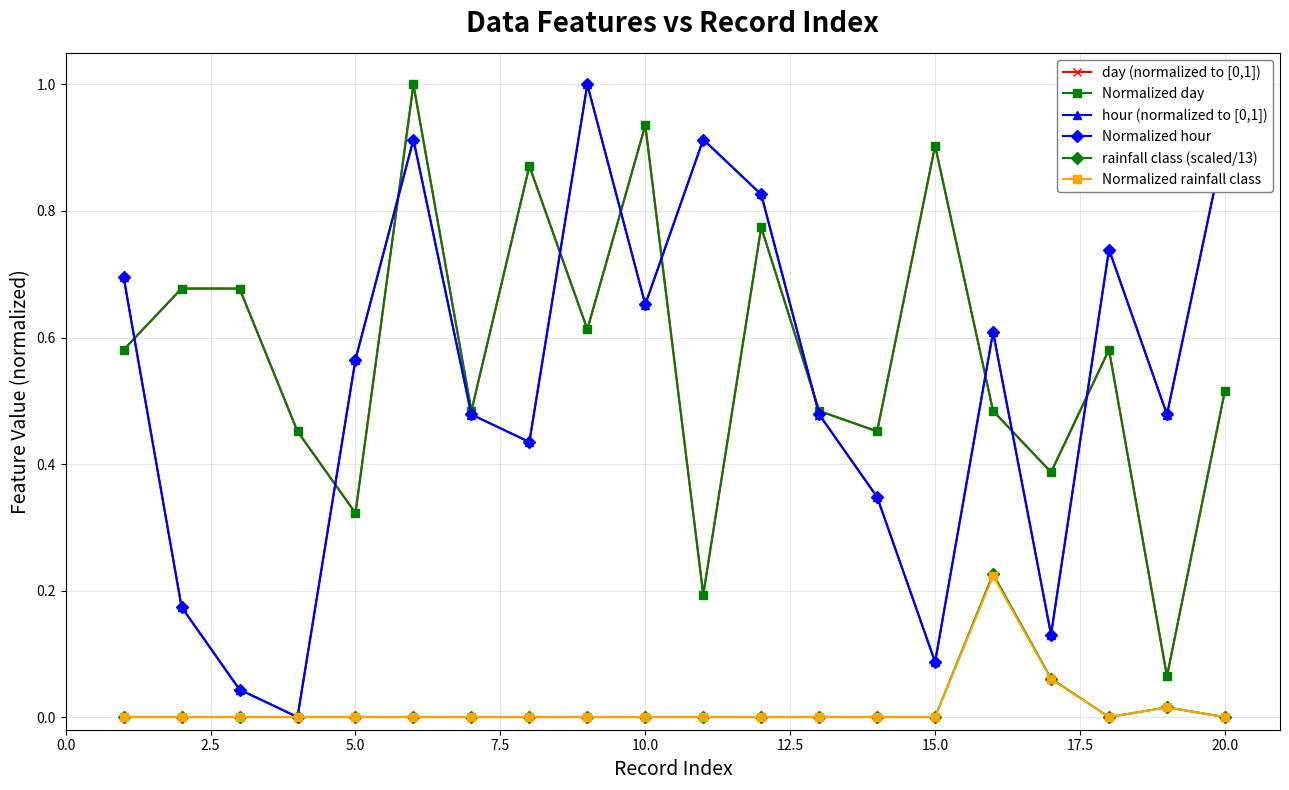

True or false: day (normalized to [0,1]) has more than 1 points higher than both neighbors.

True